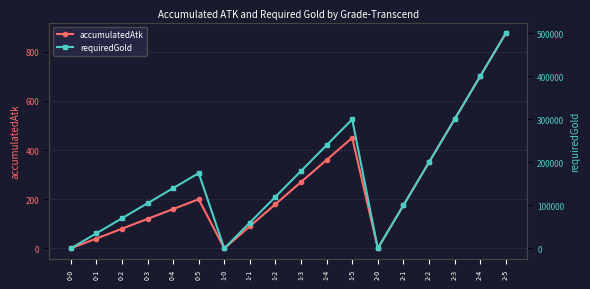

Where does the accumulatedAtk series first go above 180?

0-5